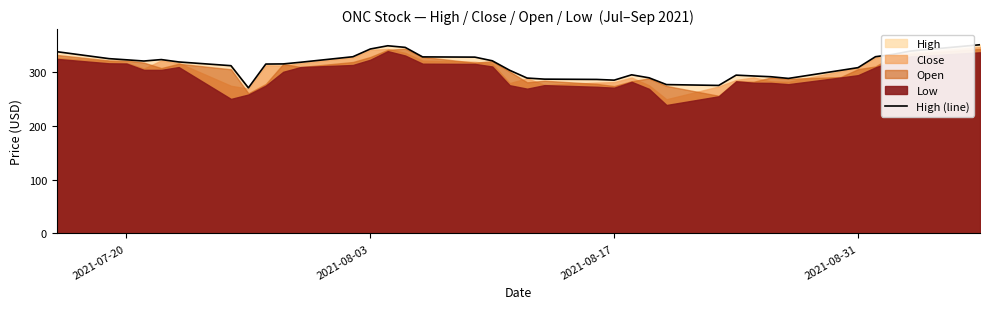

Reading left to right, what are all the values shown in this chart?

338.0	325.1	322.9	320.6	323.3	318.9	312.0	270.8	315.0	315.2	318.4	328.6	343.0	349.0	346.0	328.3	327.9	321.1	303.4	289.0	286.9	286.4	285.1	295.0	289.4	276.8	275.3	294.4	292.9	291.4	288.3	303.3	308.3	328.6	333.0	339.1	350.9